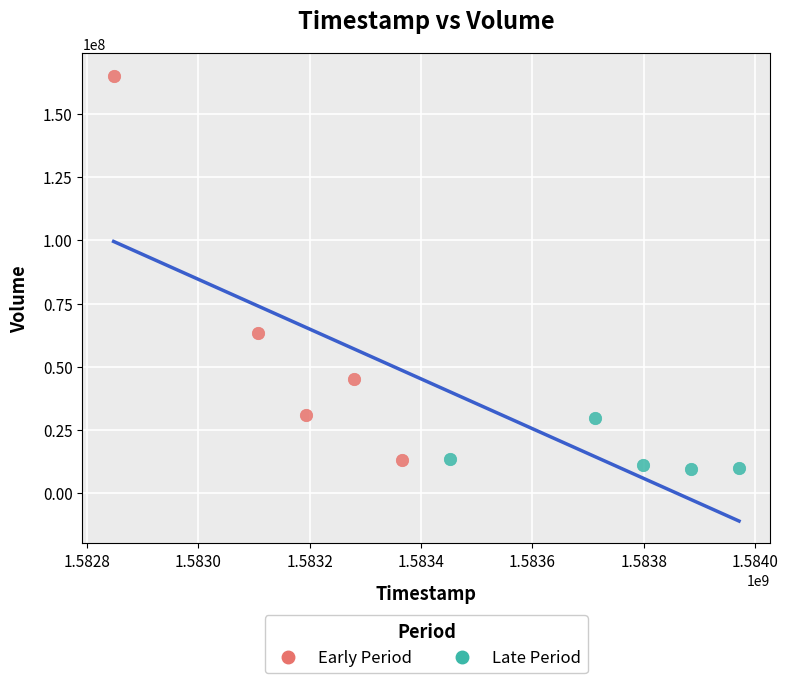

Which series contains the lowest Y value?

Late Period